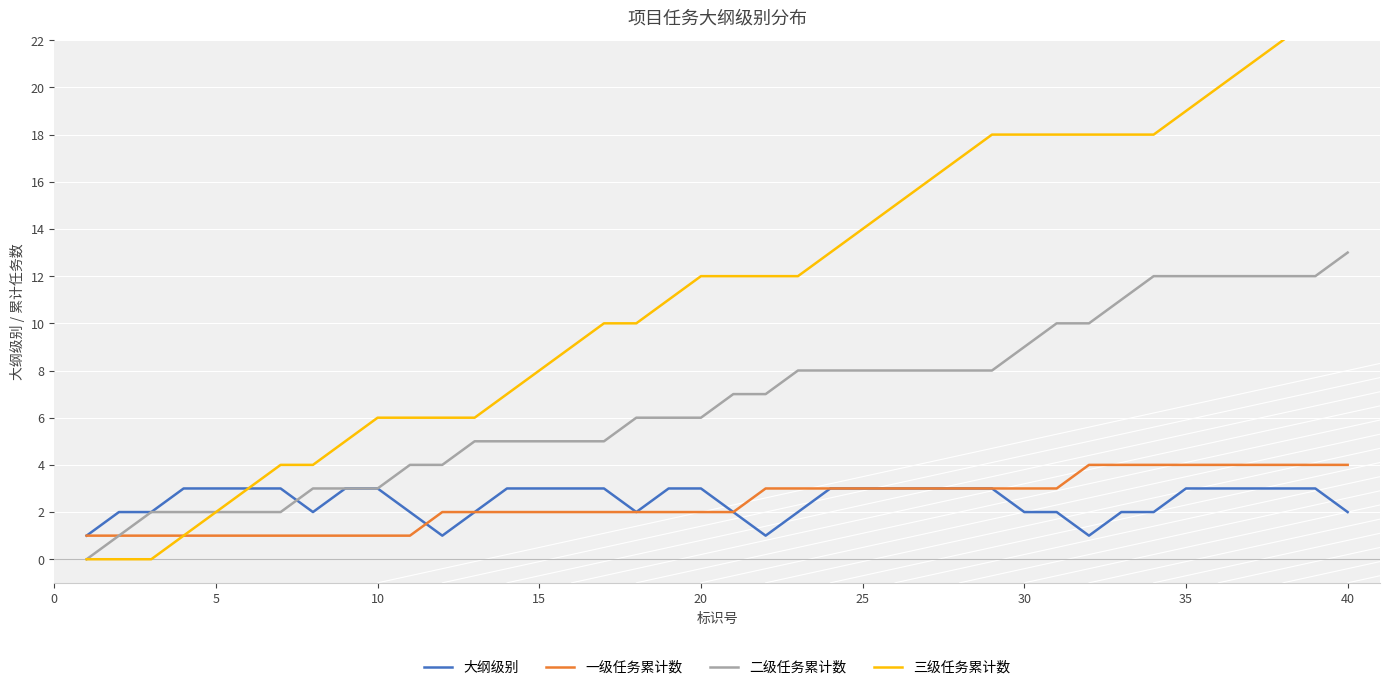

What is the highest value of the 一级任务累计数 series?

4